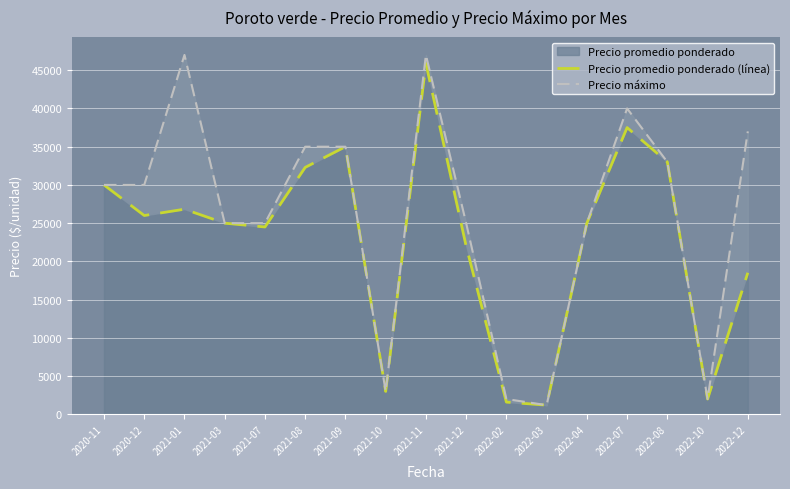

At which category does the chart reach its minimum across all series?

2022-03